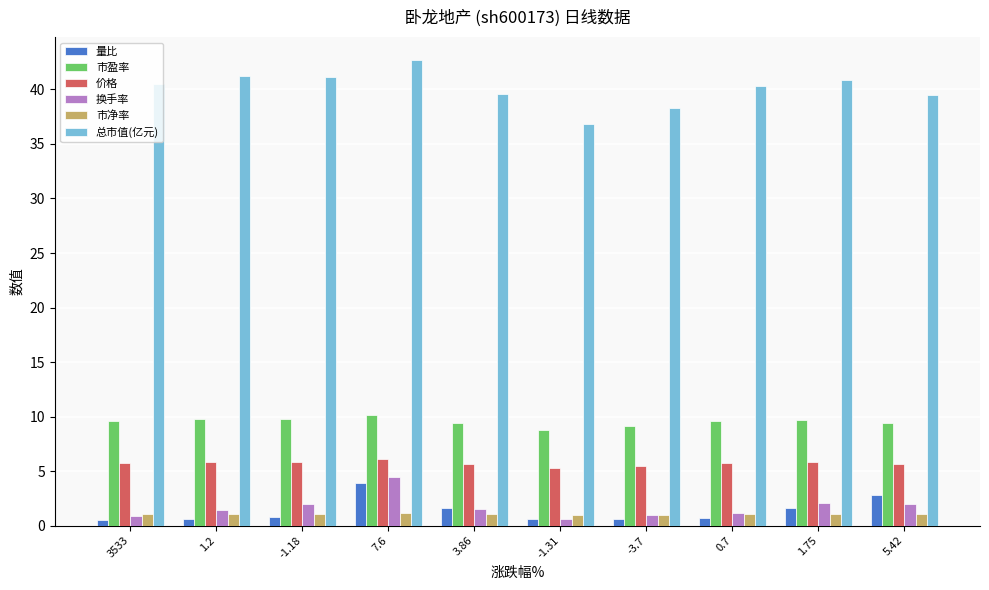

Read the 量比 value at -1.18.

0.8